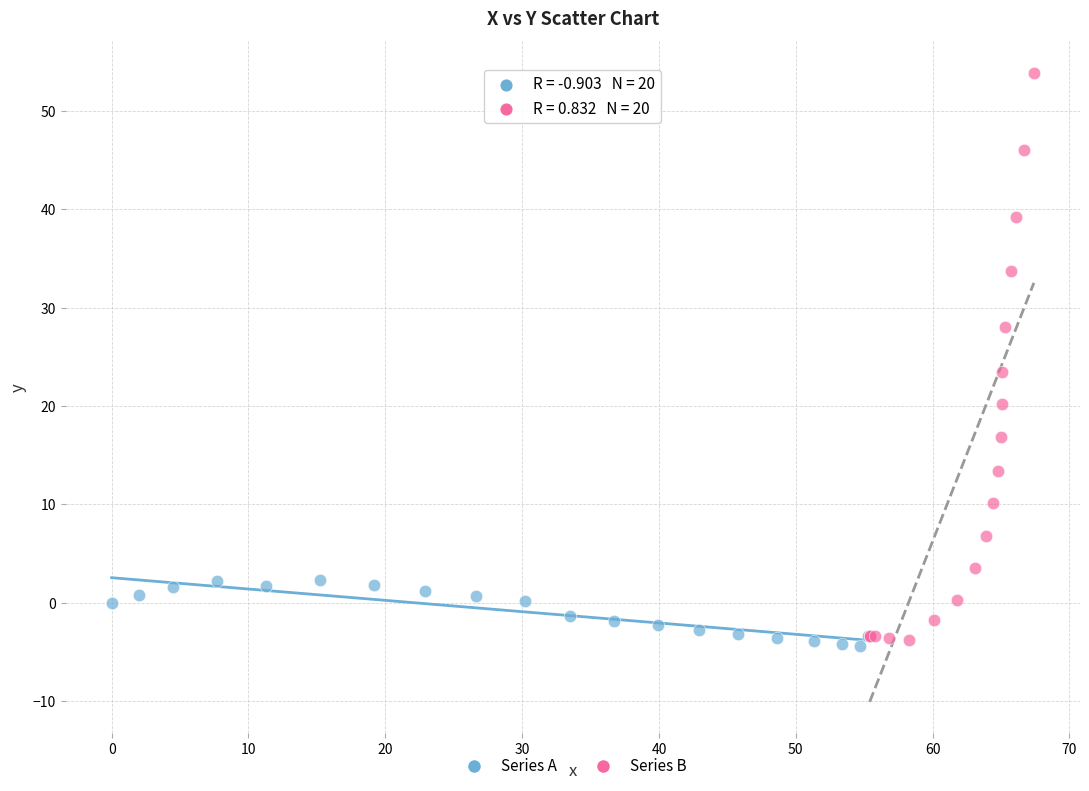

Which series reaches the maximum Y coordinate?

Series B